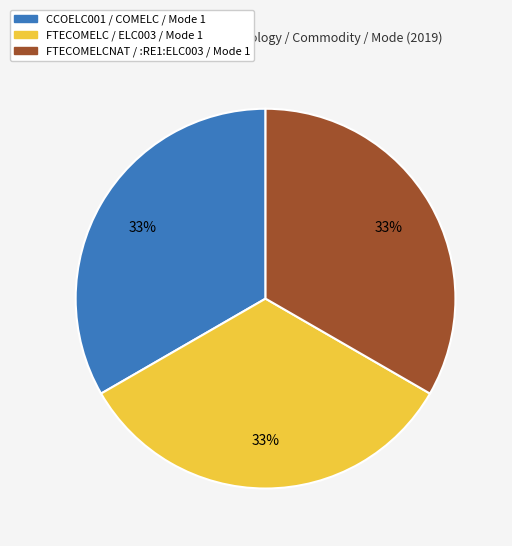

Is there a majority slice in this chart?

No